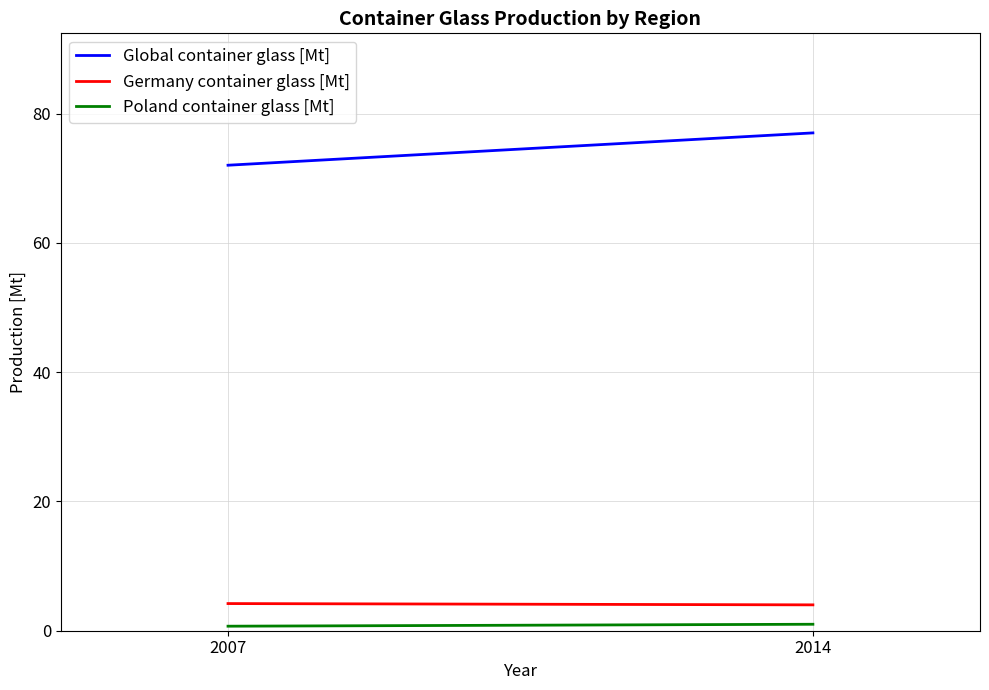

Between 2007 and 2014, which is larger?

2014